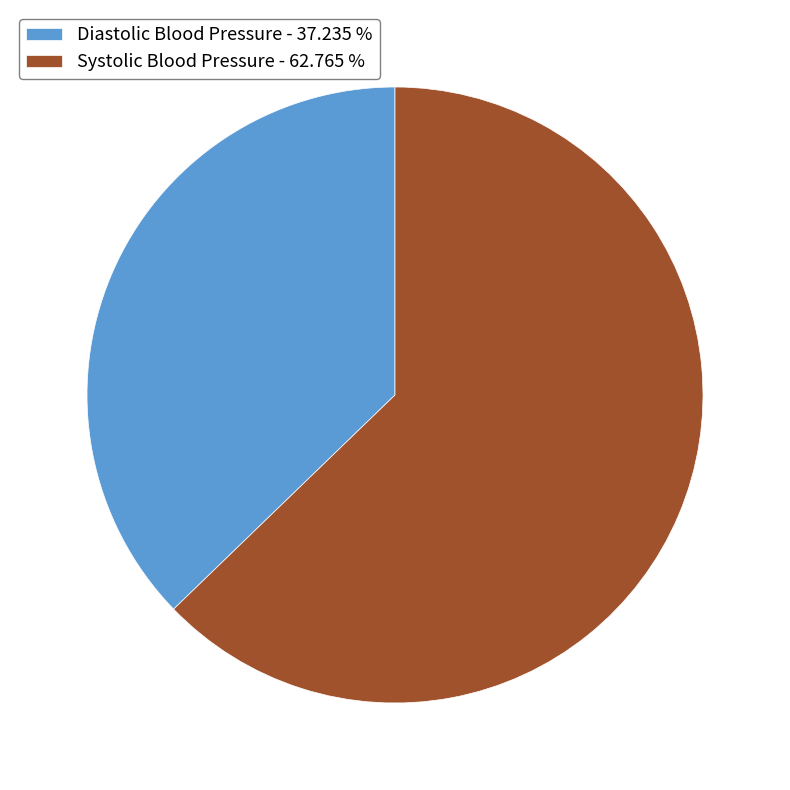

Between Diastolic Blood Pressure - 37.235 % and Systolic Blood Pressure - 62.765 %, which is larger?

Systolic Blood Pressure - 62.765 %